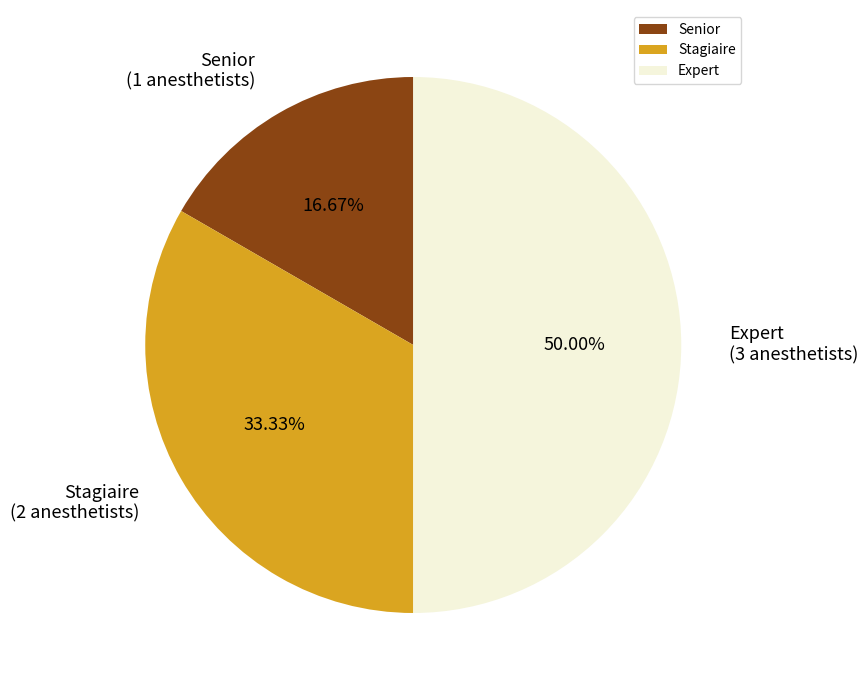

Is it true that Stagiaire is 33% of the pie?

True